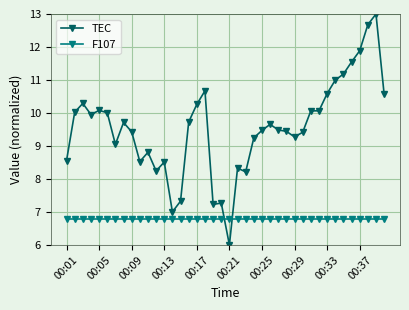

What is the difference between the maximum and minimum values in the TEC series?

7.0